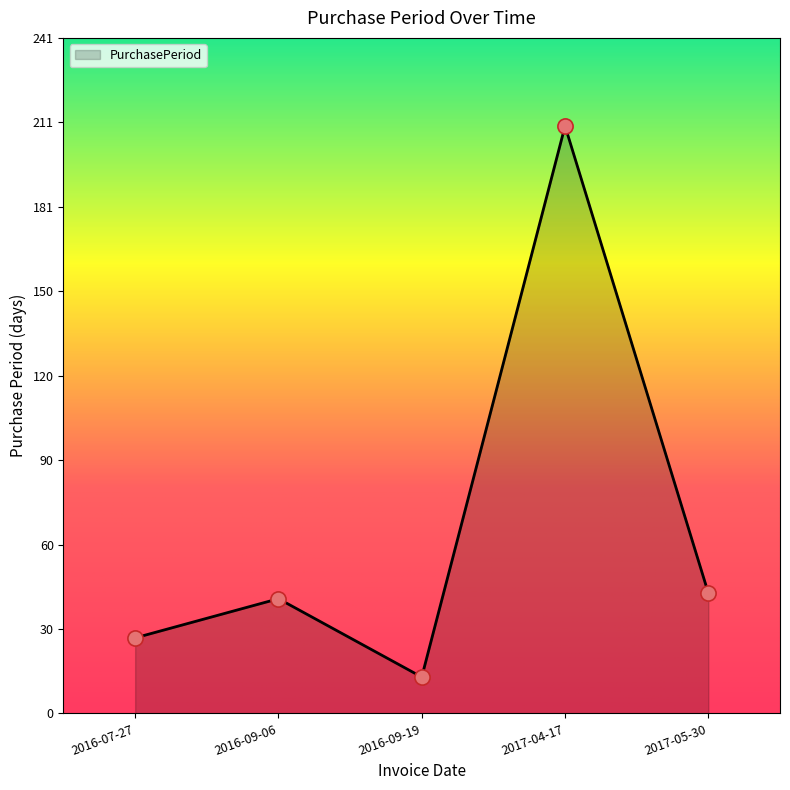

Approximately how many times larger is the value at 2017-05-30 compared to 2016-09-06?

1.0